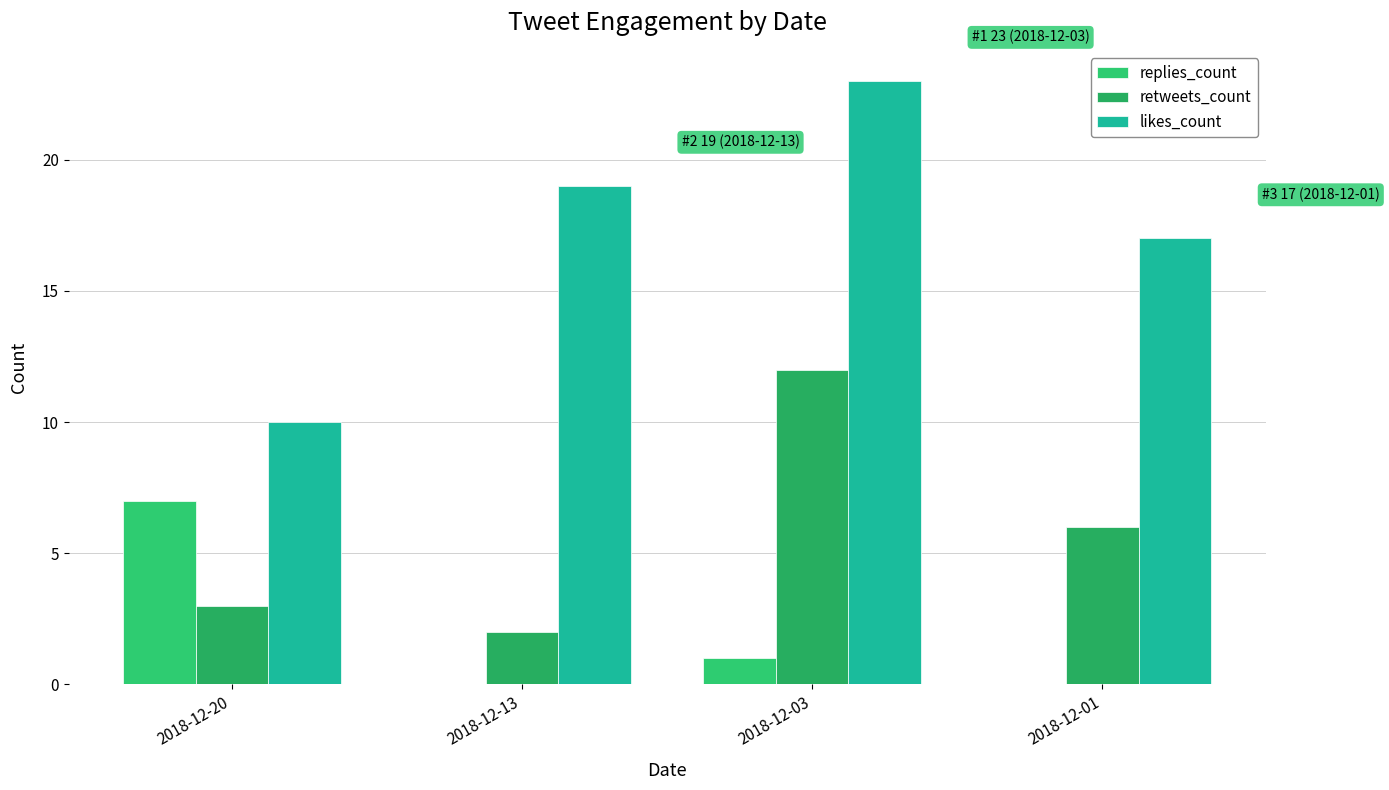

Is it true that likes_count equals 19 at 2018-12-13?

True